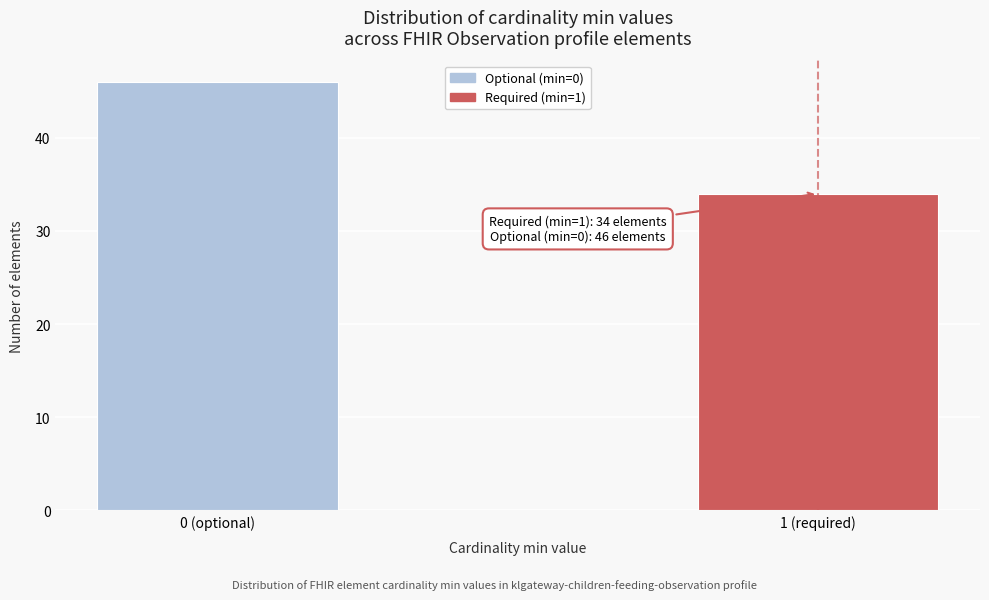

Reading left to right, what are all the values shown in this chart?

46	34